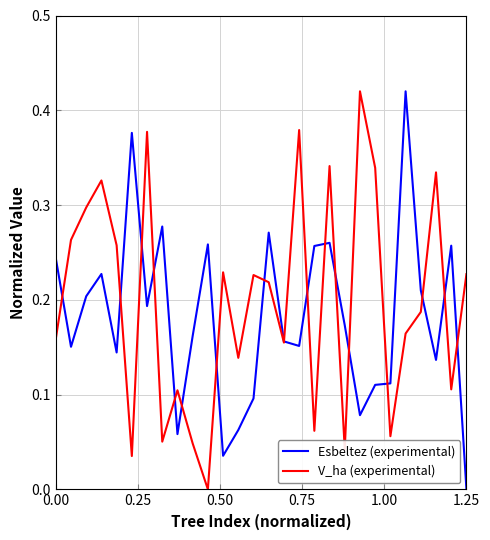

How many lines are shown in the chart?

2